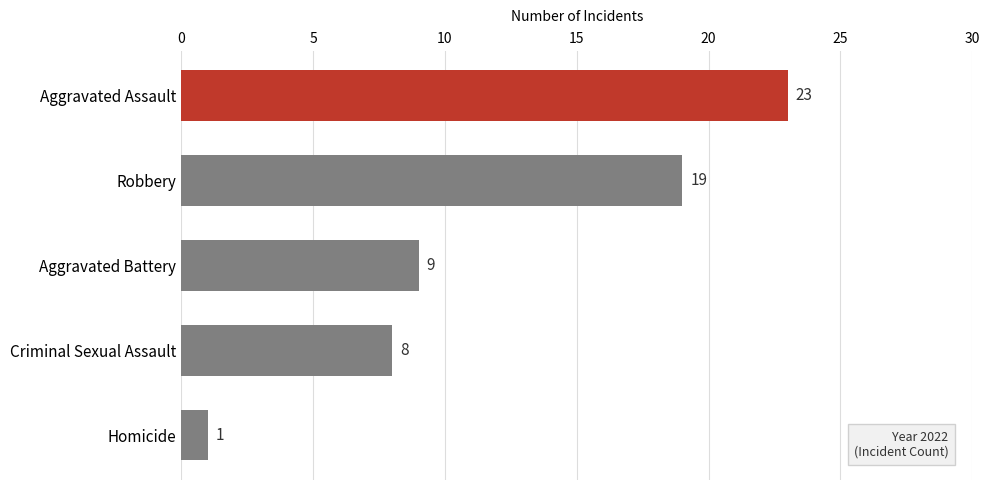

Reading top to bottom, transcribe all the data shown in this chart.

Aggravated Assault=23	Robbery=19	Aggravated Battery=9	Criminal Sexual Assault=8	Homicide=1